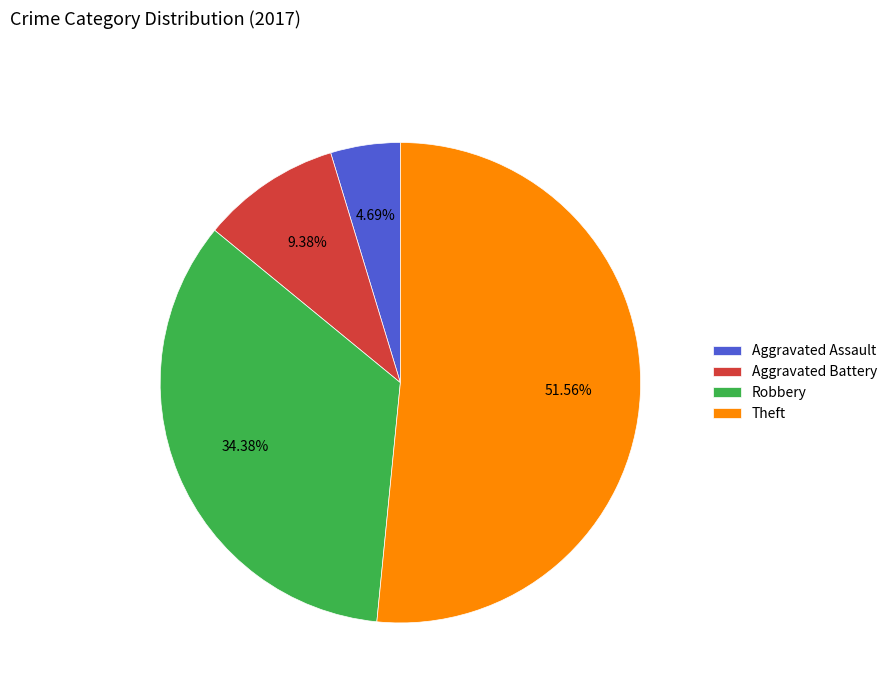

Which category has the smallest portion of the pie?

Aggravated Assault